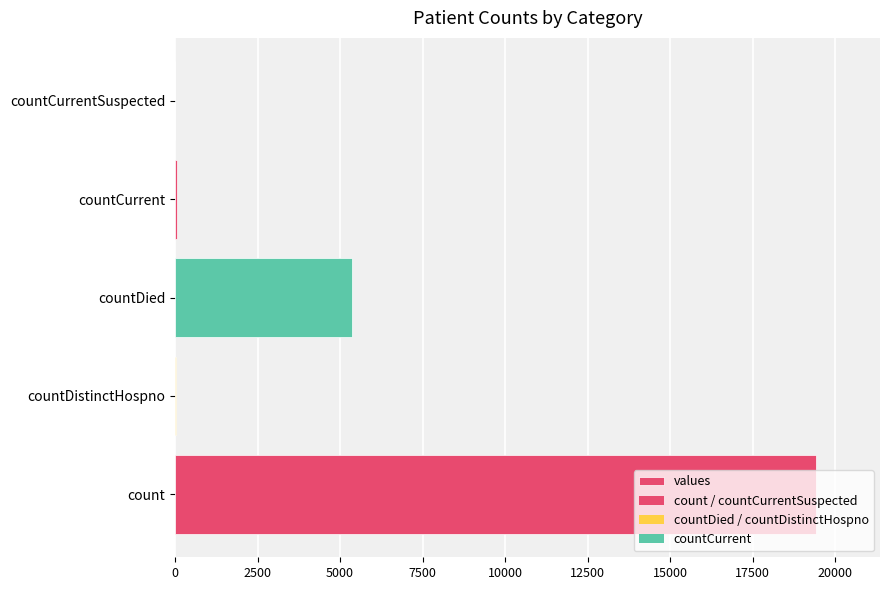

At which label is the value closest to 9710?

countDied